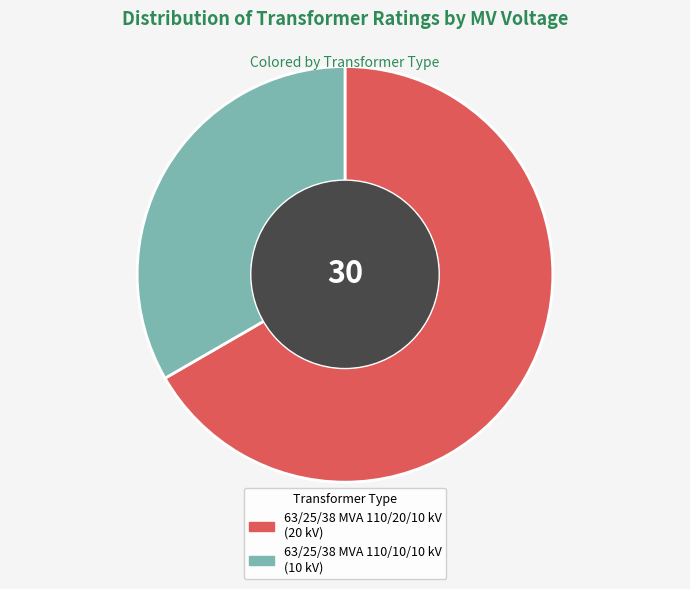

True or false: 63/25/38 MVA 110/20/10 kV accounts for 81% of the total.

False